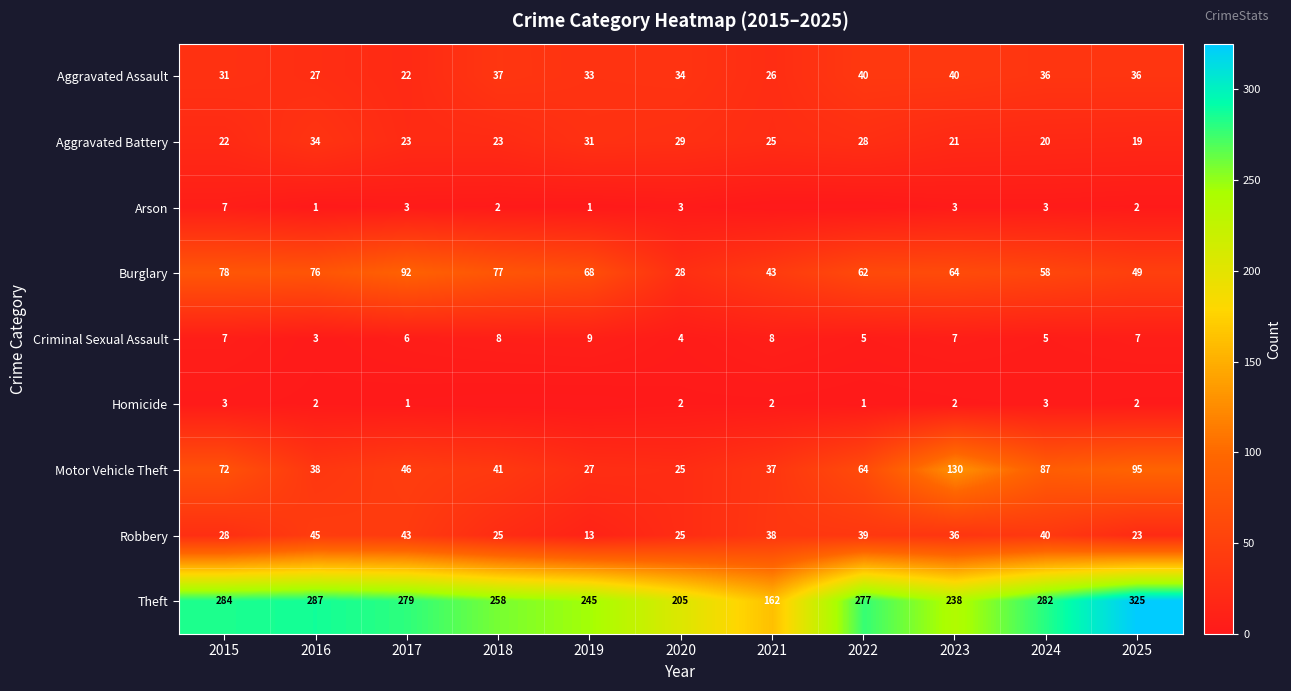

Count the Criminal Sexual Assault values in the range 5 to 8.

8